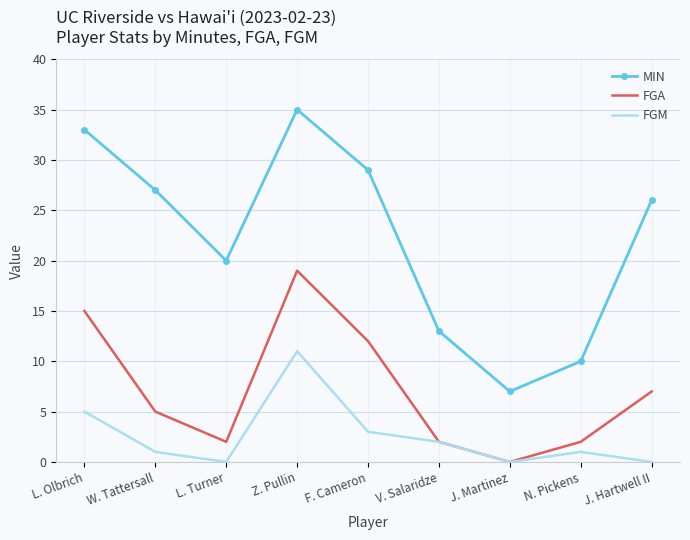

Is the value of FGM at W. Tattersall greater than the value of FGA at J. Martinez?

Yes